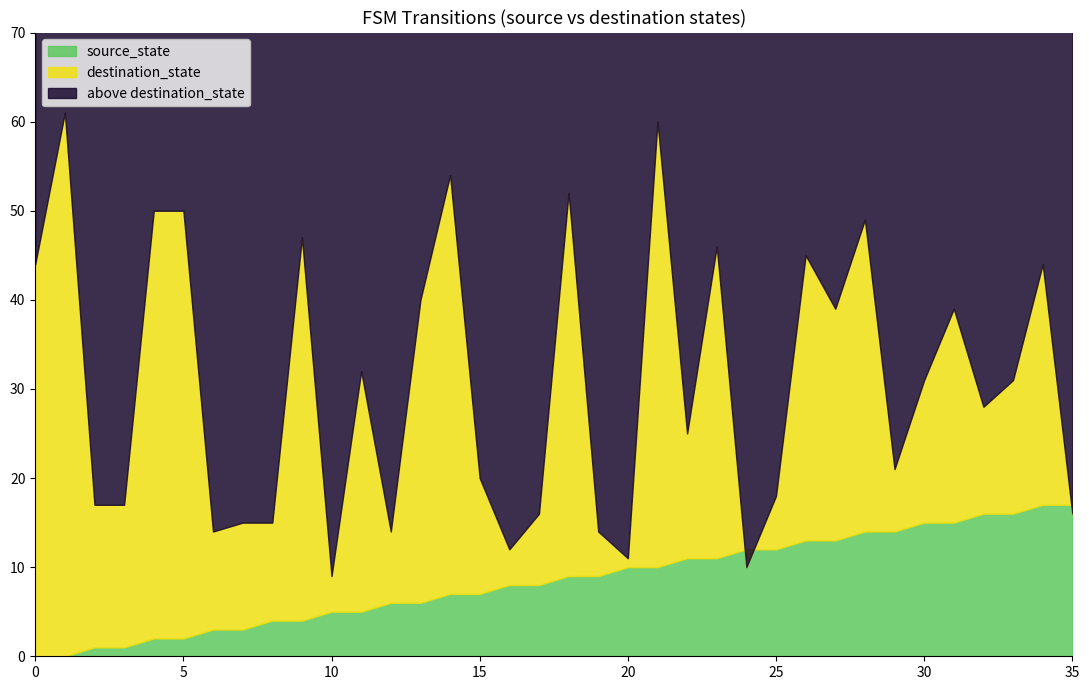

What is the lowest value of the destination_state series?

9